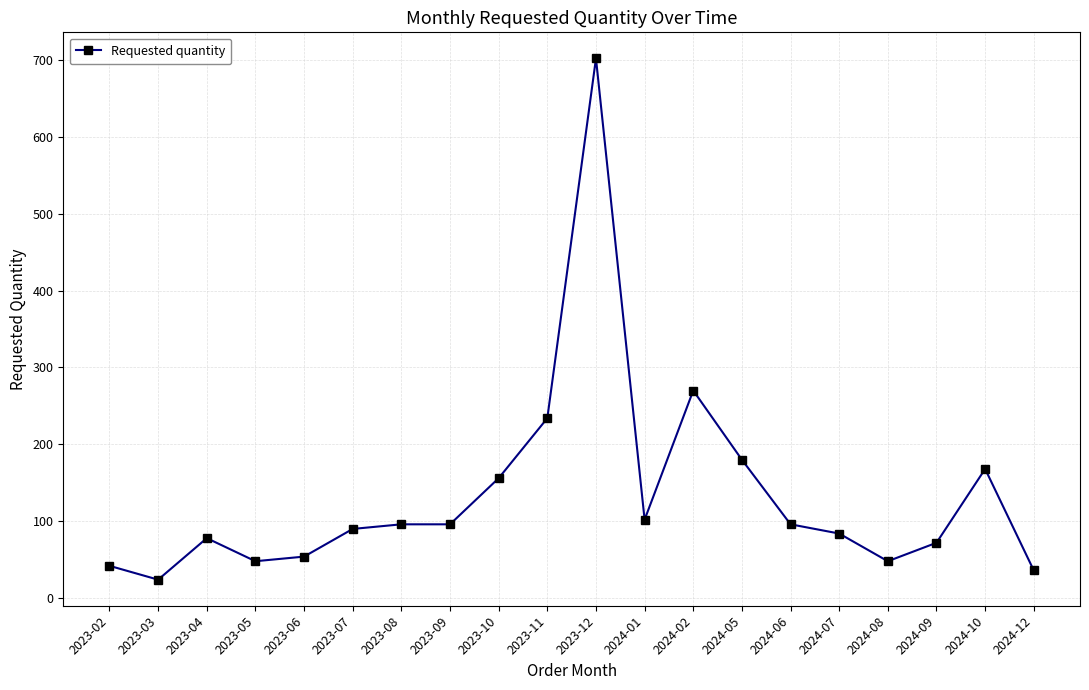

Reading left to right, extract all data points from this chart.

2023-02=42	2023-03=24	2023-04=78	2023-05=48	2023-06=54	2023-07=90	2023-08=96	2023-09=96	2023-10=156	2023-11=234	2023-12=702	2024-01=102	2024-02=270	2024-05=180	2024-06=96	2024-07=84	2024-08=48	2024-09=72	2024-10=168	2024-12=36